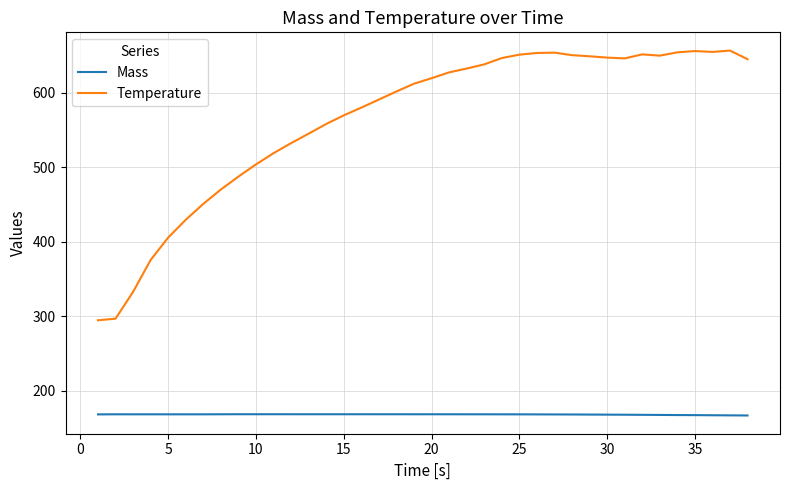

At how many categories does at least one series exceed 224?

38